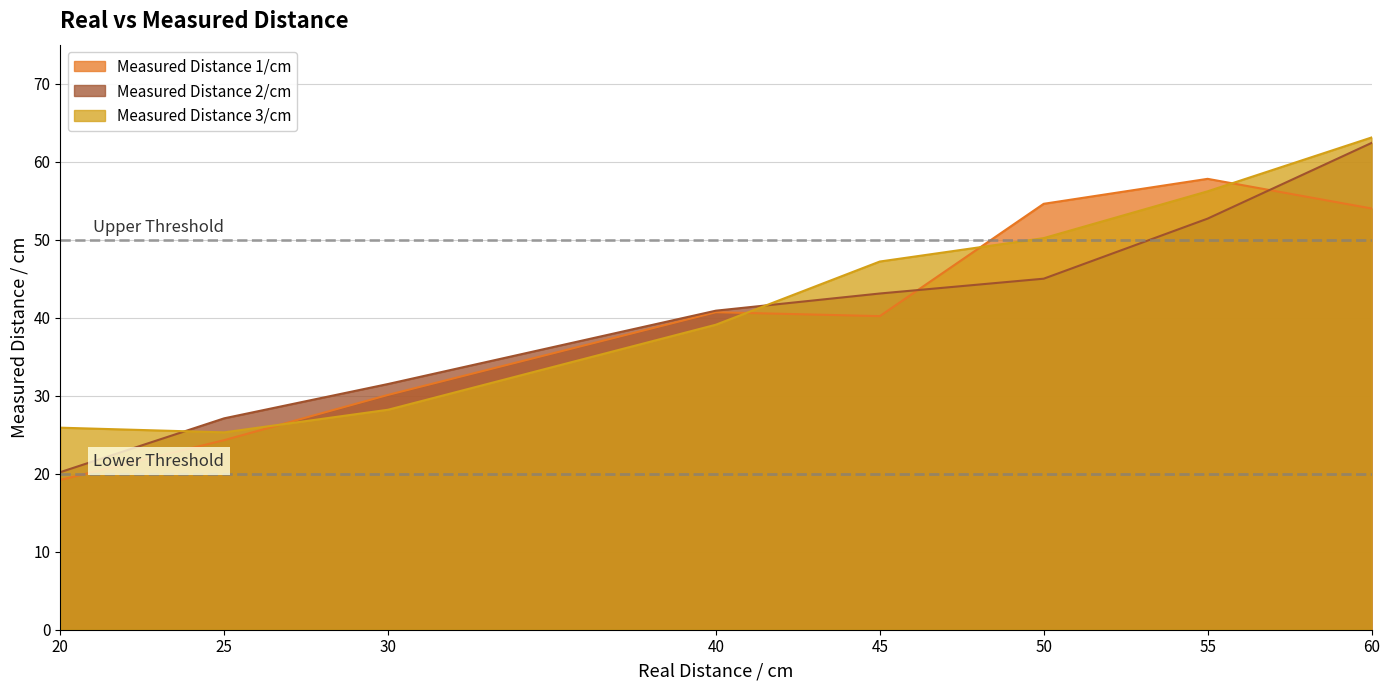

Where is Measured Distance 3/cm nearest to the value 44?

45